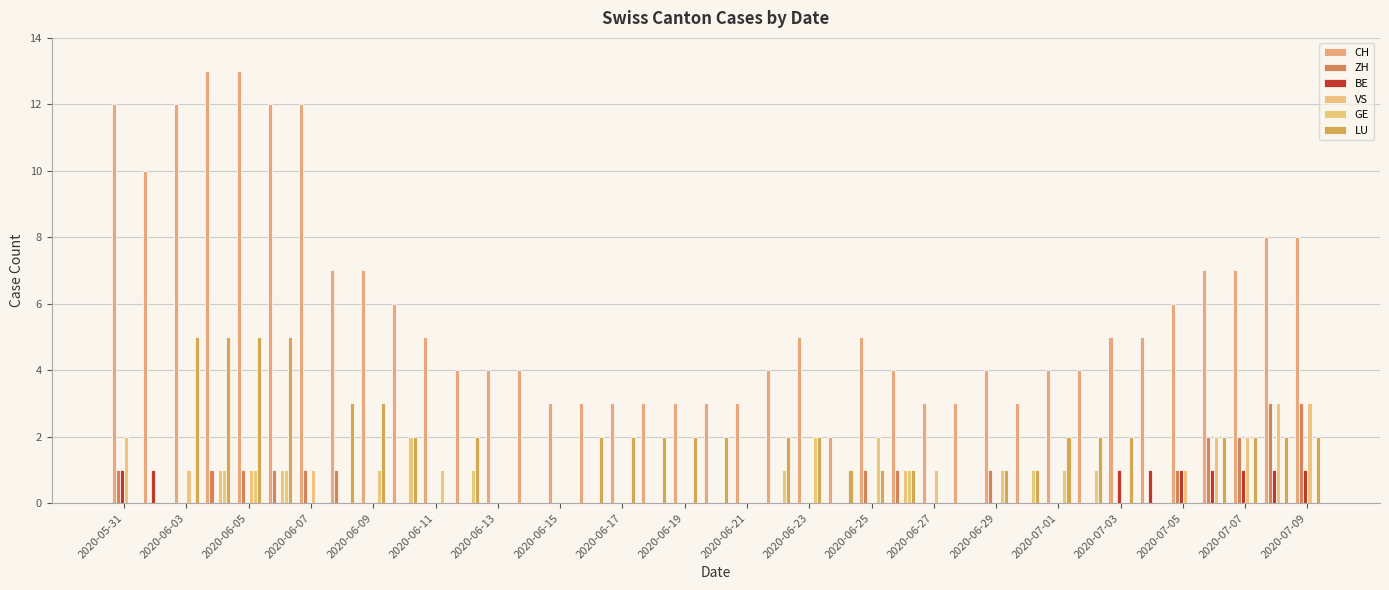

What is the average value of the VS series?

1